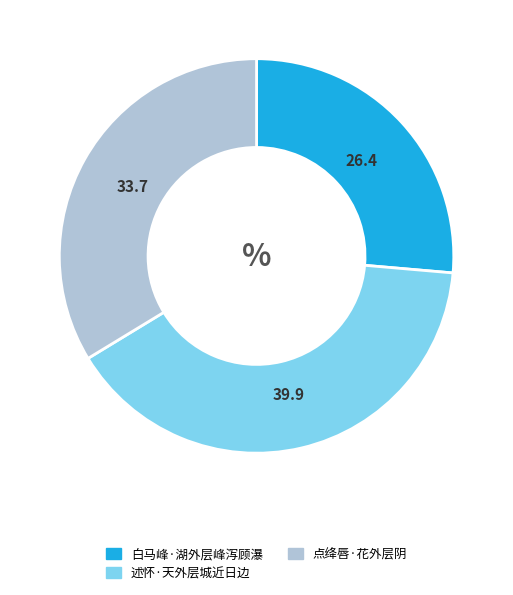

Is it true that 白马峰·湖外层峰泻顾瀑 is 26% of the pie?

True